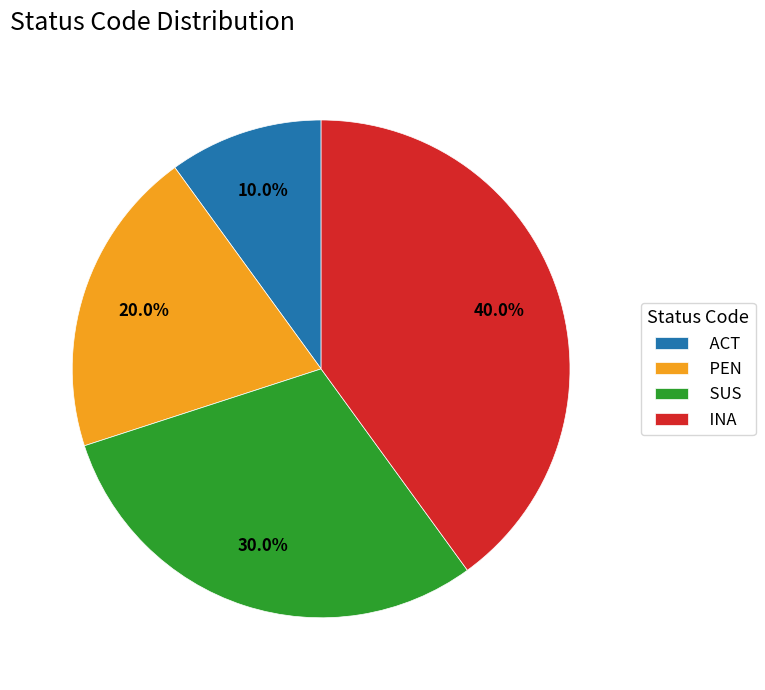

Which category has the biggest portion of the pie?

INA